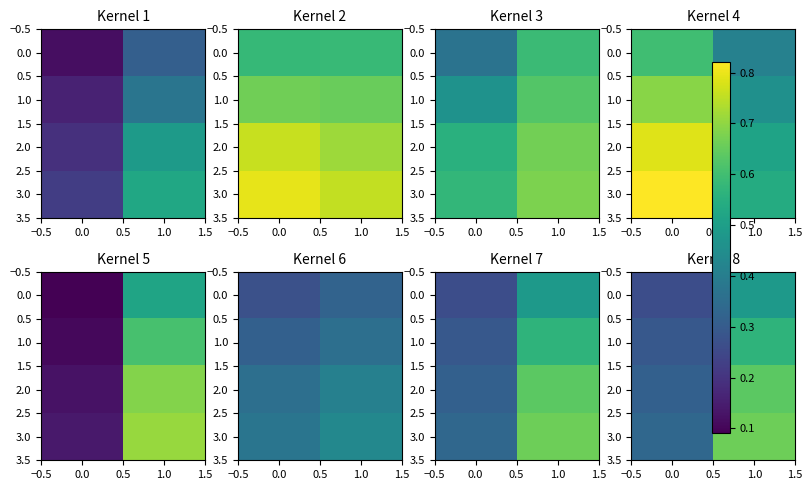

What is the highest value of the 3.0 series?

0.7